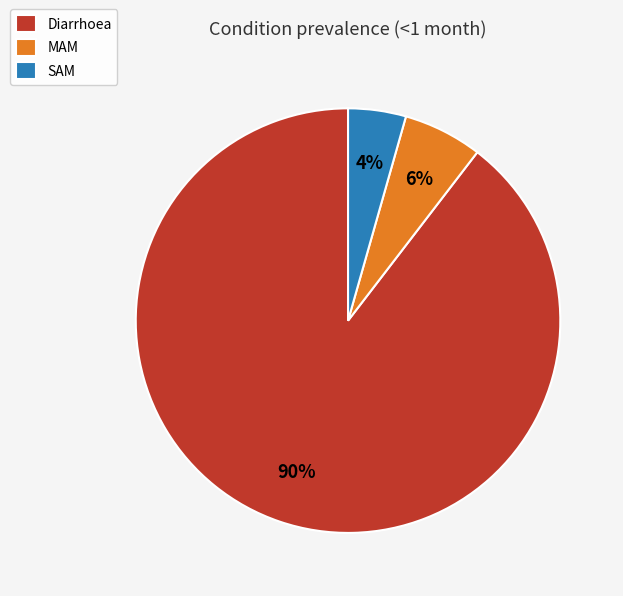

True or false: MAM accounts for 11% of the total.

False